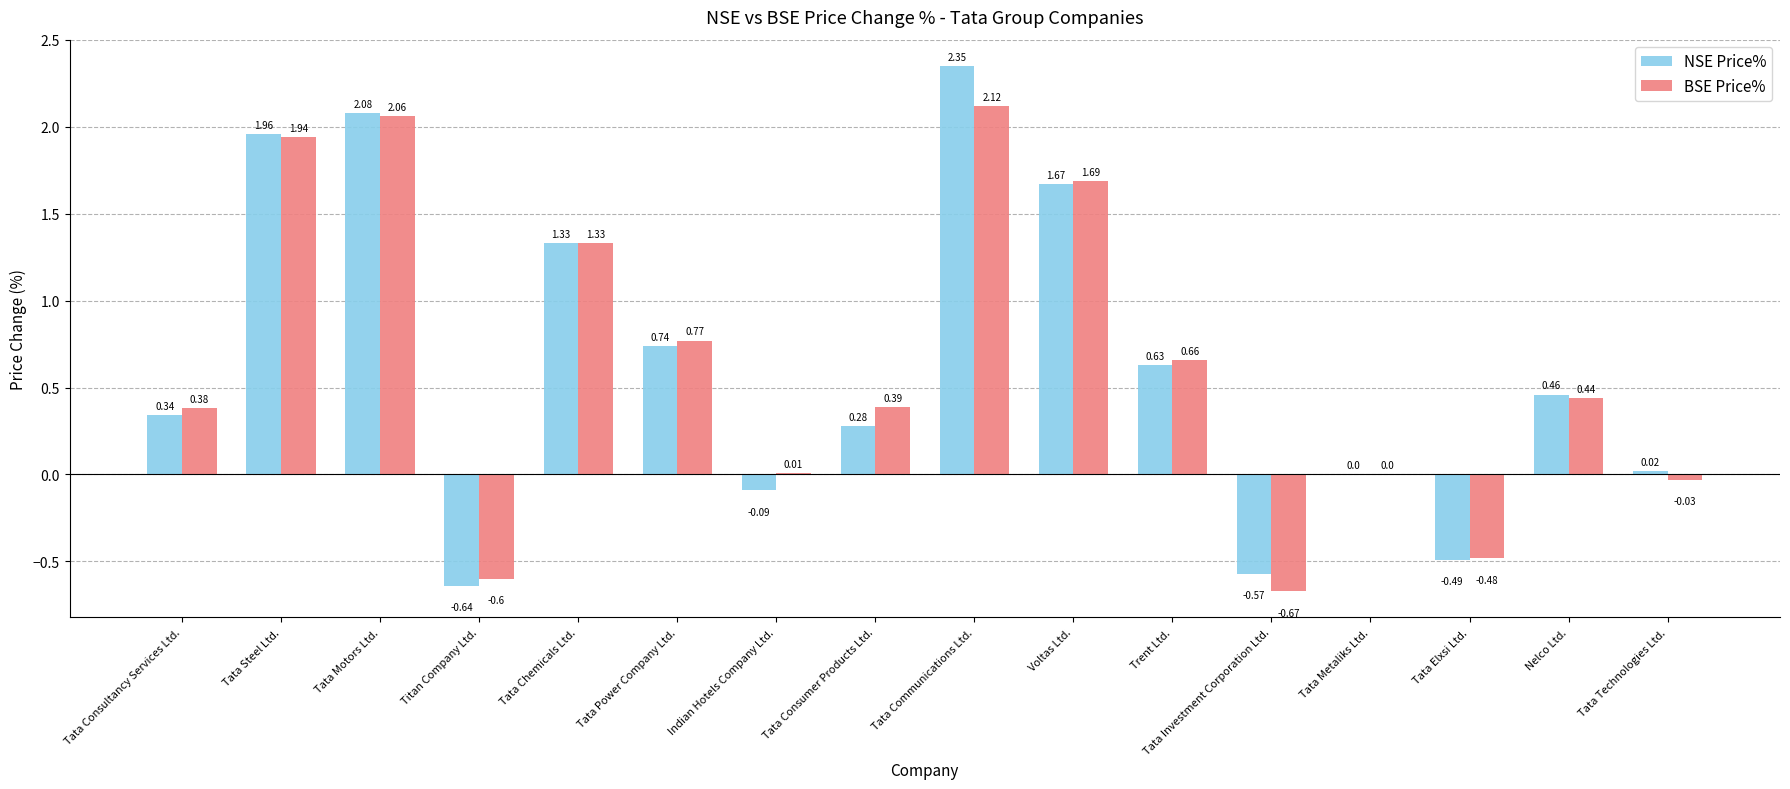

How many categories are shown in the chart?

16